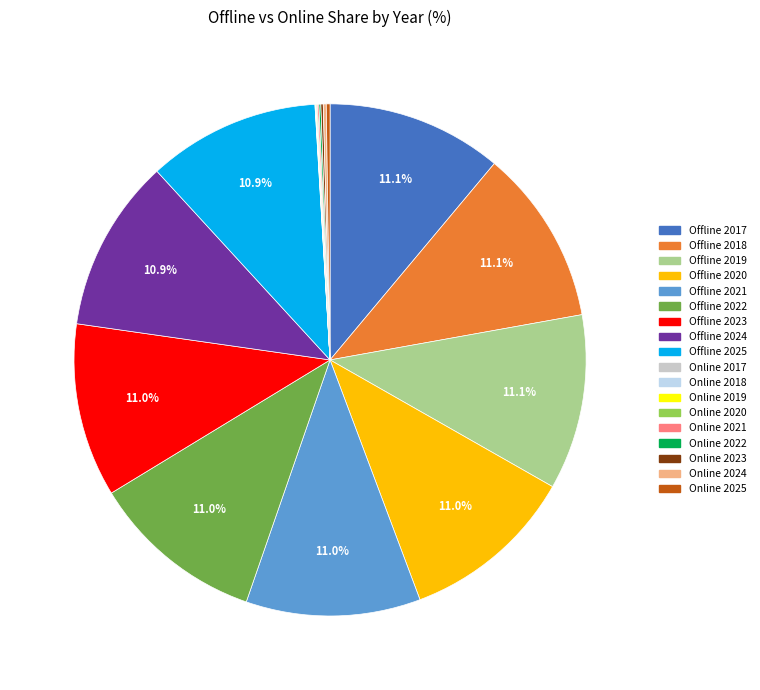

What portion of the pie excludes Offline 2023?

89.0%